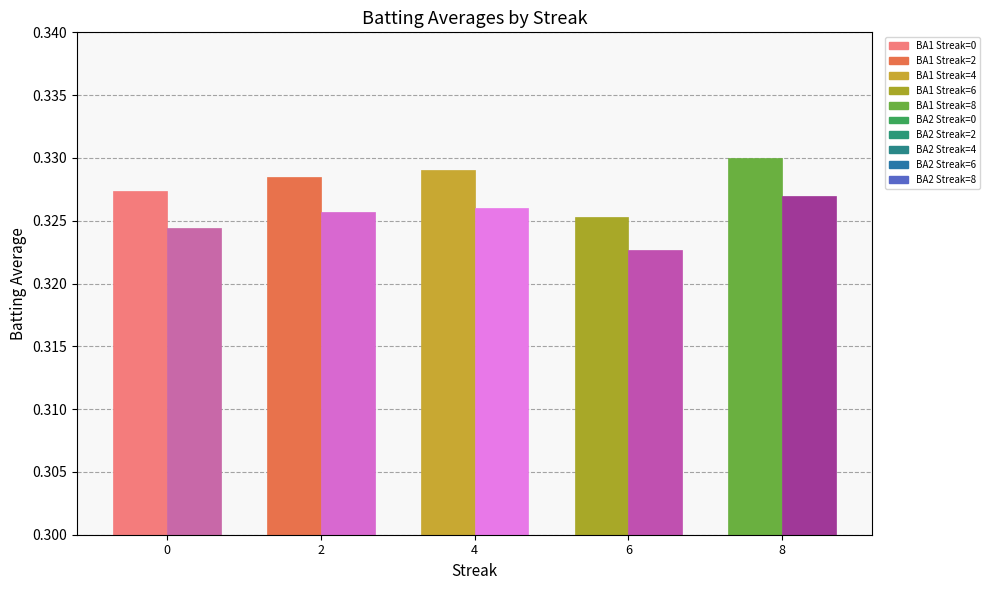

What is the total value across all series at 0?

0.7